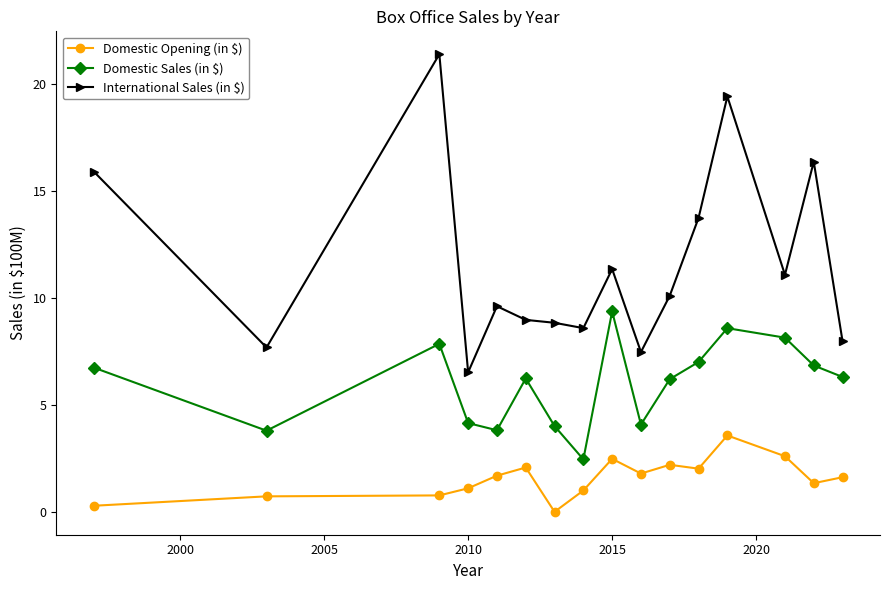

What is the difference between the maximum and minimum values in the Domestic Sales (in $) series?

6.9